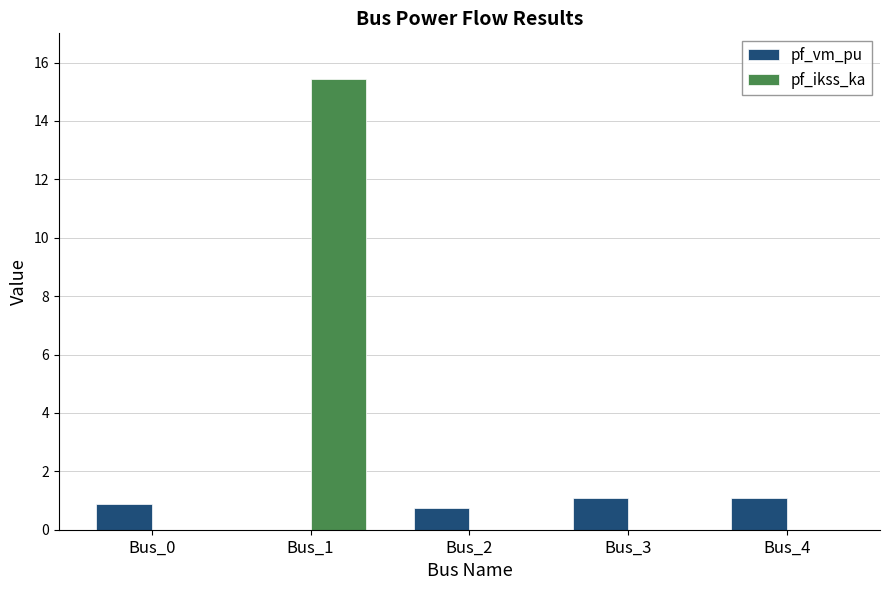

Which series has the largest total across all categories?

pf_ikss_ka